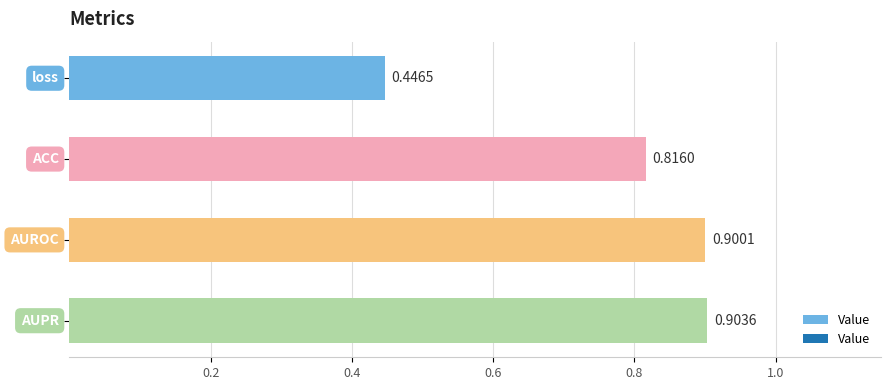

What is the sum of all values?

3.1